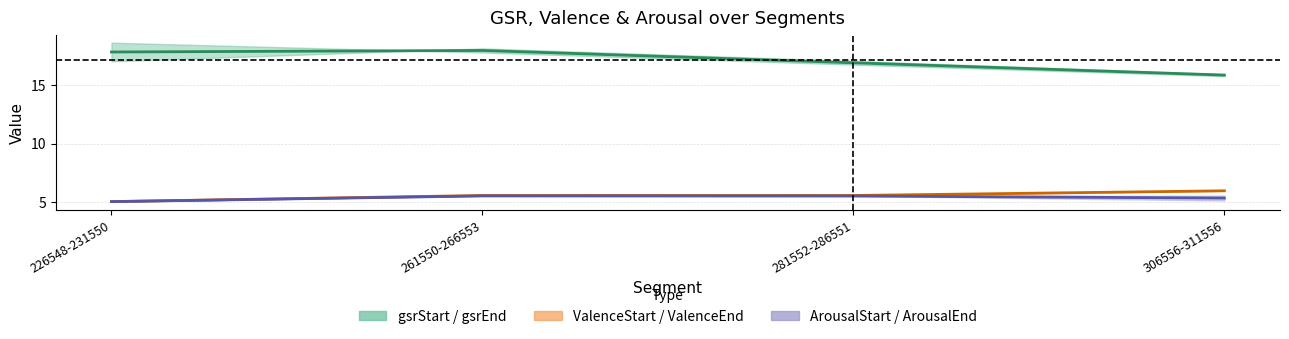

Reading left to right, list all the values displayed in this chart.

gsrStart: 226548-231550=17.1	261550-266553=18.2	281552-286551=17.1	306556-311556=16.0
gsrEnd: 226548-231550=18.7	261550-266553=17.8	281552-286551=16.8	306556-311556=15.8
ValenceStart: 226548-231550=5.0	261550-266553=5.5	281552-286551=5.5	306556-311556=5.9
ValenceEnd: 226548-231550=5.0	261550-266553=5.5	281552-286551=5.5	306556-311556=5.9
ArousalStart: 226548-231550=5.0	261550-266553=5.5	281552-286551=5.5	306556-311556=5.5
ArousalEnd: 226548-231550=5.0	261550-266553=5.5	281552-286551=5.5	306556-311556=5.1